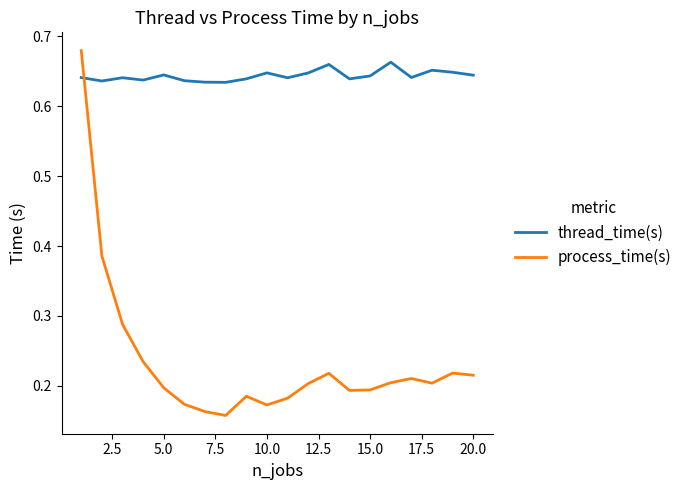

Which series has the widest spread of values?

process_time(s)